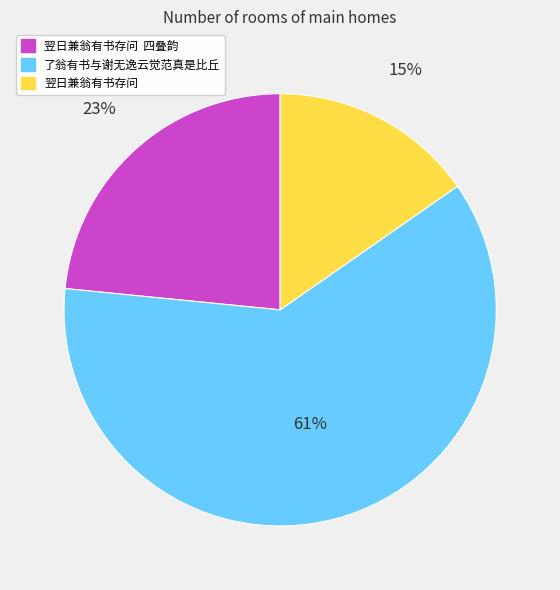

What is the largest slice in the pie chart?

了翁有书与谢无逸云觉范真是比丘